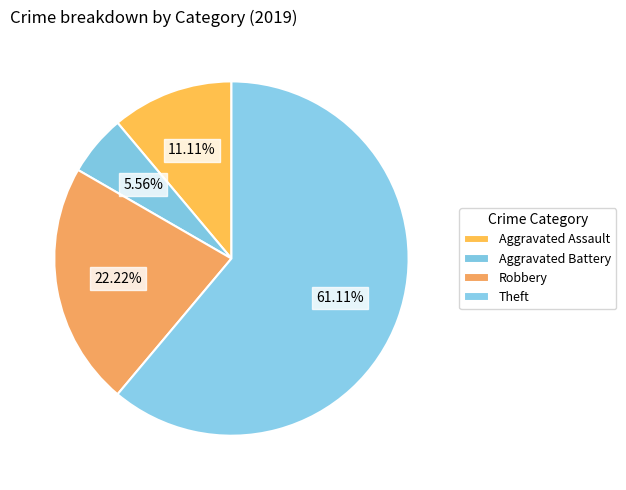

Count the number of slices in the pie.

4